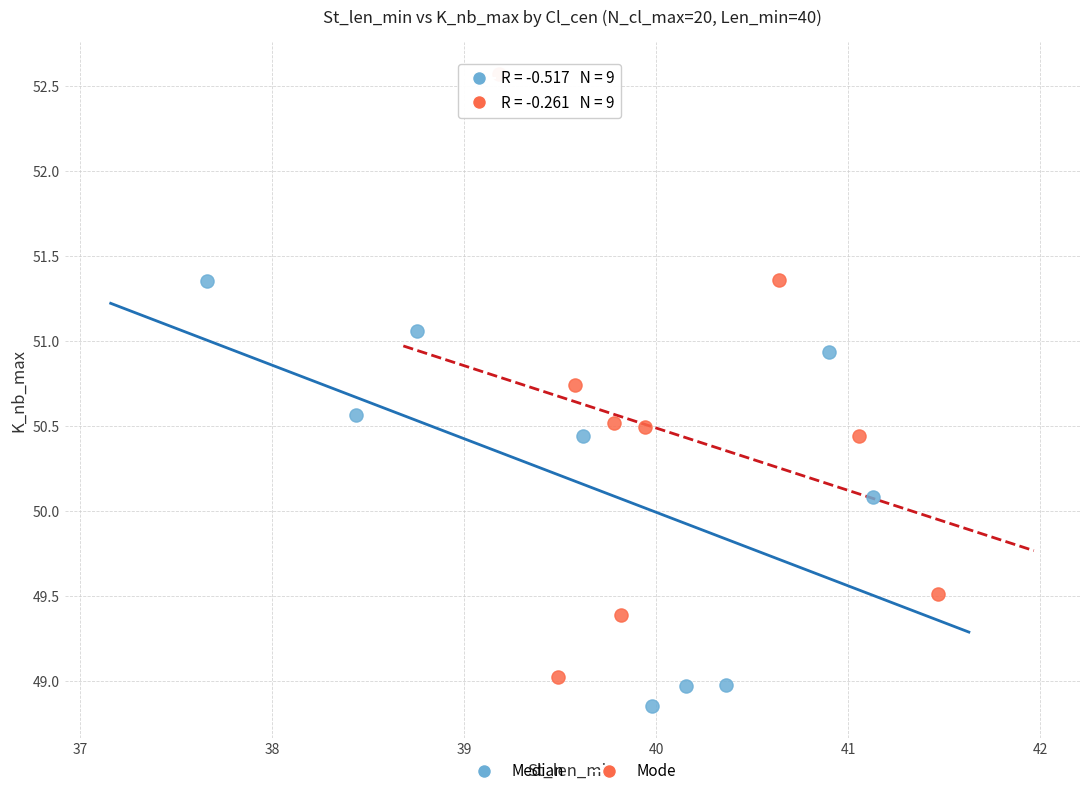

Which series contains the lowest Y value?

Median